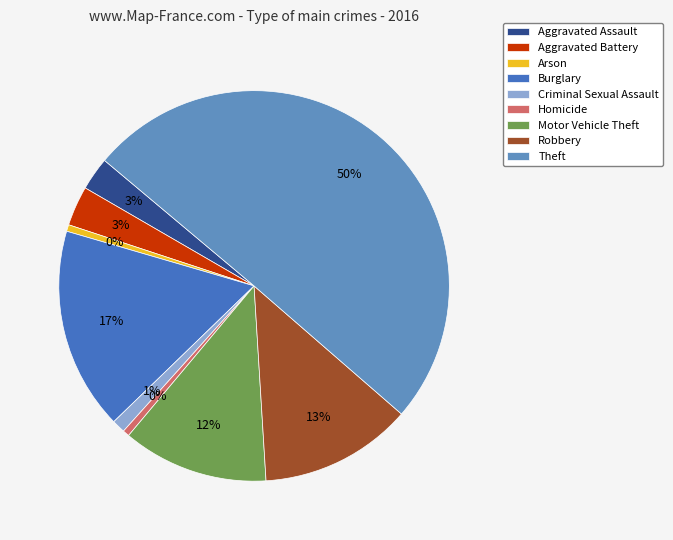

How many slices are in this pie chart?

9